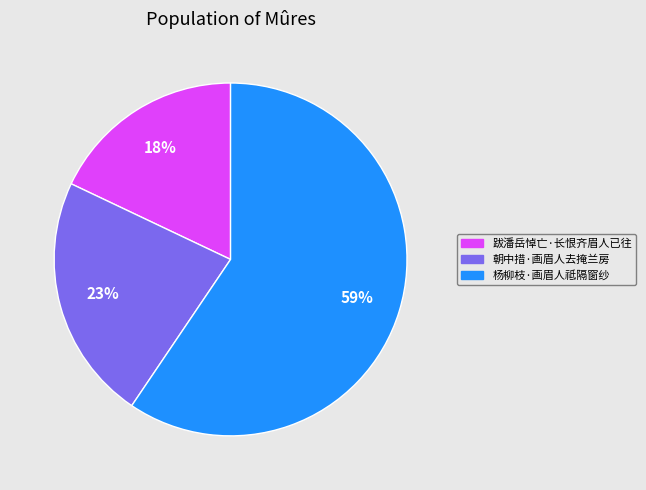

Which category has the smallest portion of the pie?

跋潘岳悼亡·长恨齐眉人已往